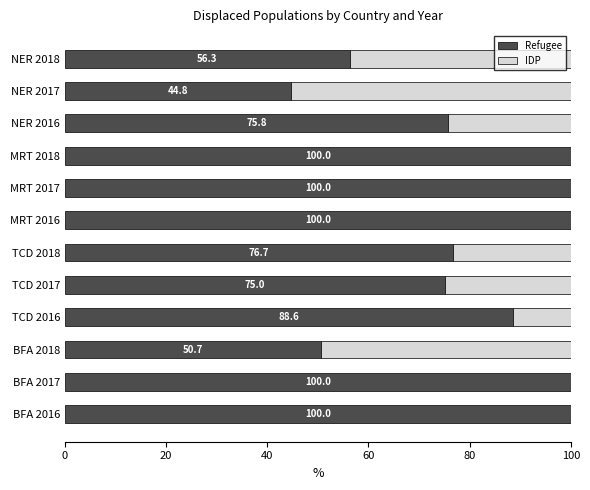

What is the total value across all series at MRT 2018?

100.0